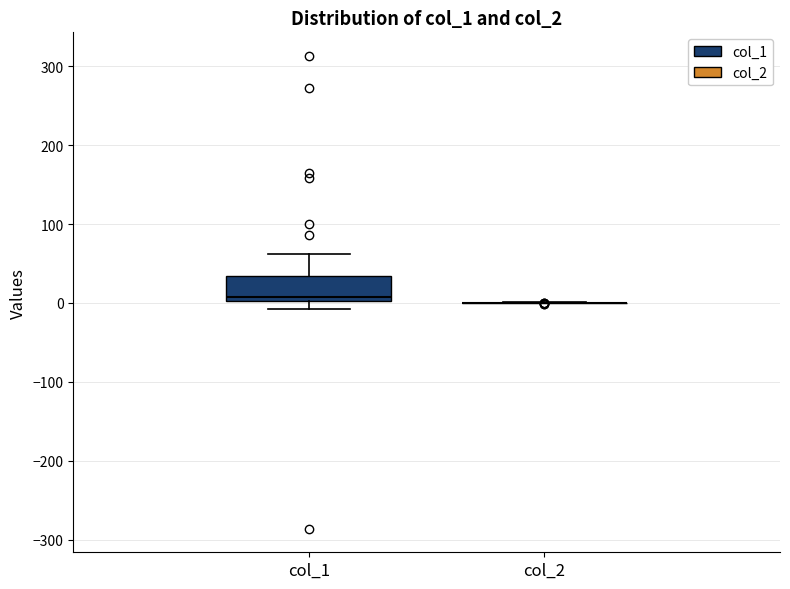

Reading left to right, read every box against the y-axis: the position of its median line, the range the box covers, and the ends of its whiskers. The values are not printed on the chart, so give them approximately, as read against the axis.

col_1: median 10, box 0 to 30, whiskers -10 to 60
col_2: box collapsed to a line at 0, whiskers 0 to 0